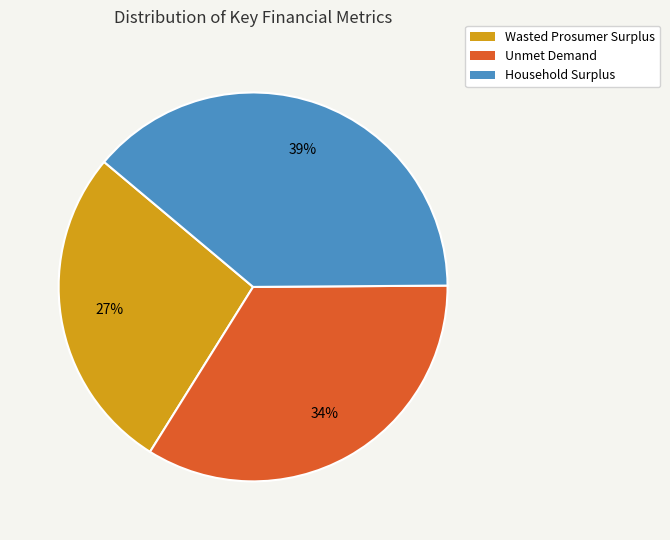

The Unmet Demand slice represents 34% of the pie. True or false?

True